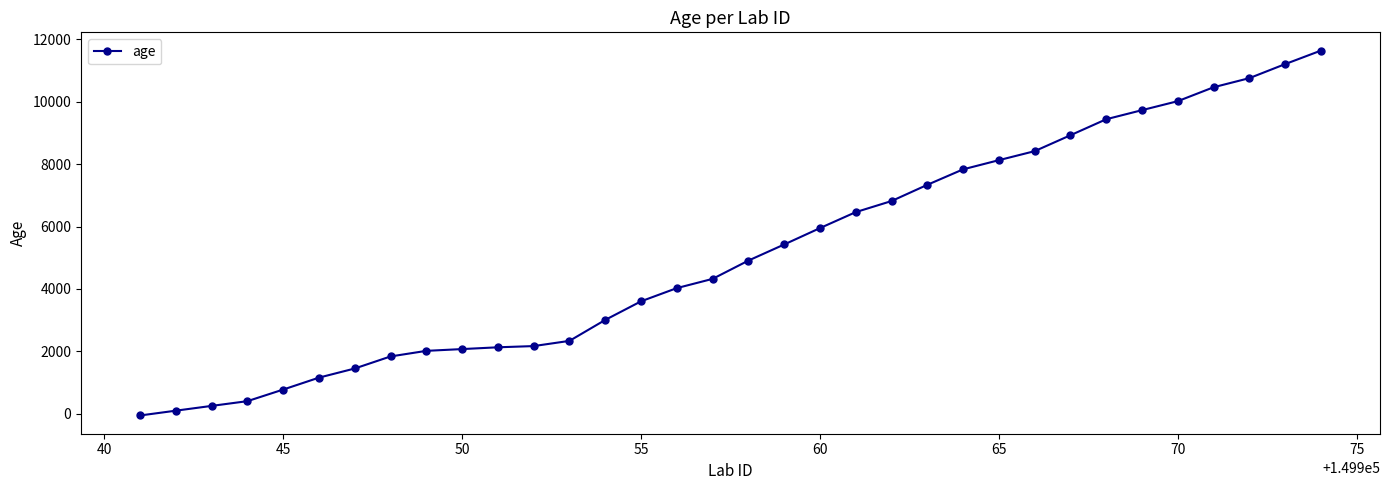

What is the greatest value displayed?

11639